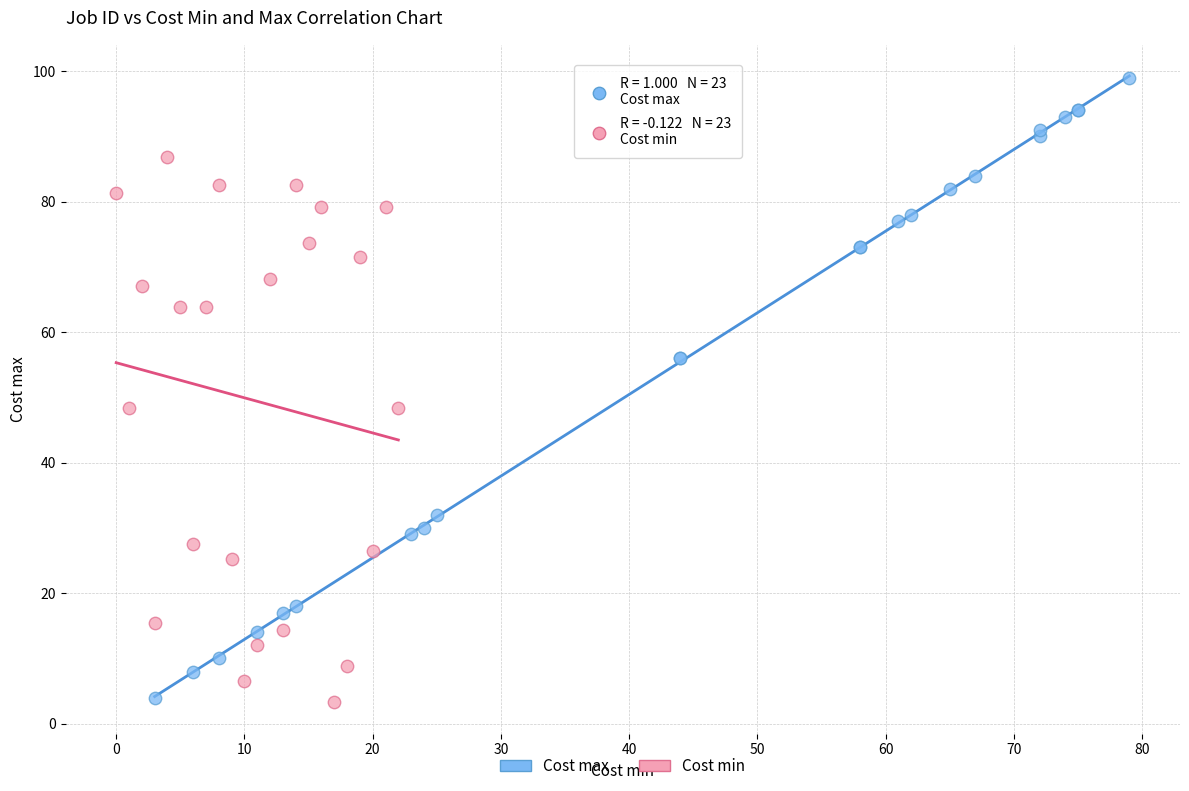

Which series has the widest spread of Y values?

Cost max